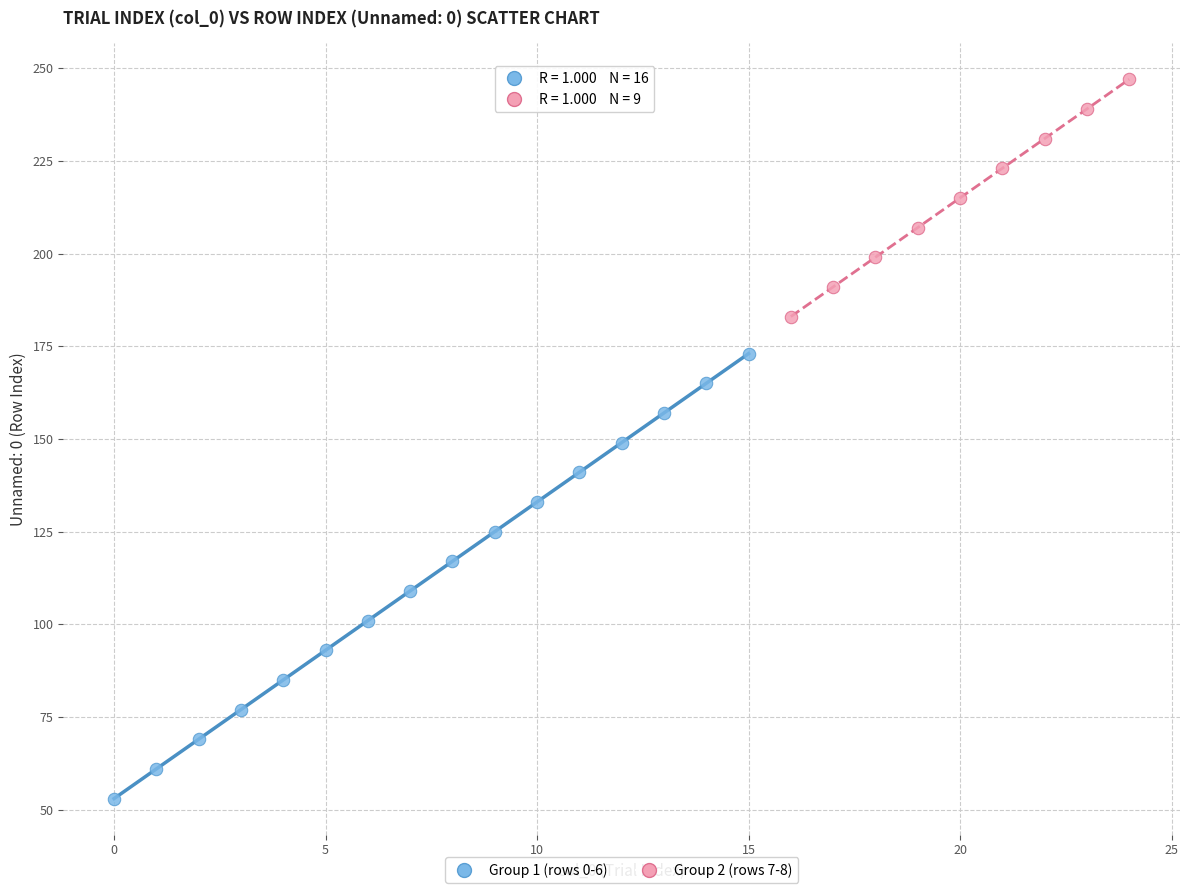

Which series contains the lowest Y value?

Group 1 (rows 0-6)